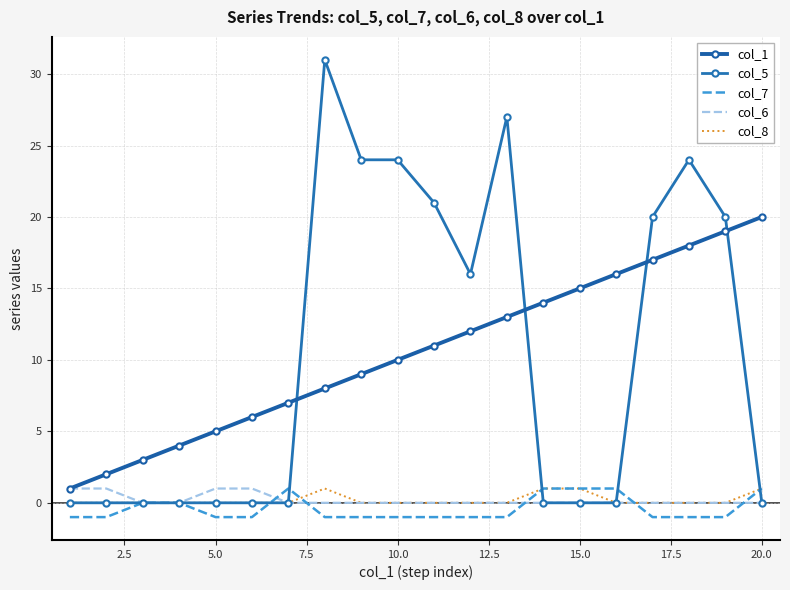

Reading left to right, list all the values displayed in this chart.

col_1: 1	2	3	4	5	6	7	8	9	10	11	12	13	14	15	16	17	18	19	20
col_5: 0	0	0	0	0	0	0	31	24	24	21	16	27	0	0	0	20	24	20	0
col_7: -1	-1	0	0	-1	-1	1	-1	-1	-1	-1	-1	-1	1	1	1	-1	-1	-1	1
col_6: 1	1	0	0	1	1	0	0	0	0	0	0	0	0	0	0	0	0	0	0
col_8: 0	0	0	0	0	0	0	1	0	0	0	0	0	1	1	0	0	0	0	1